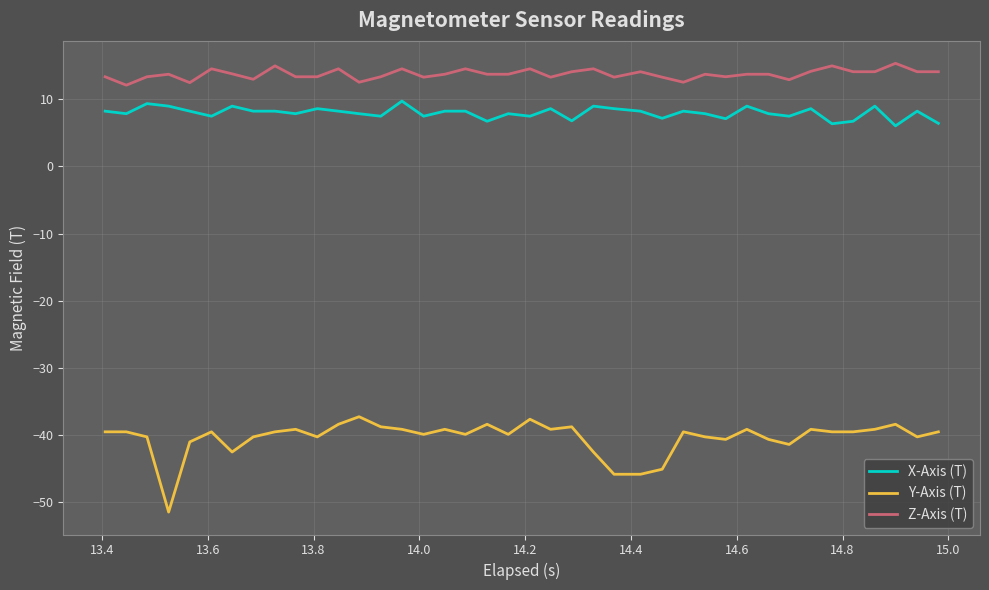

Which series has the largest total across all categories?

Z-Axis (T)